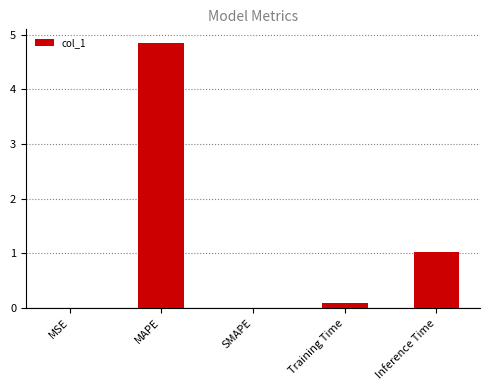

Count the number of categories in the chart.

5